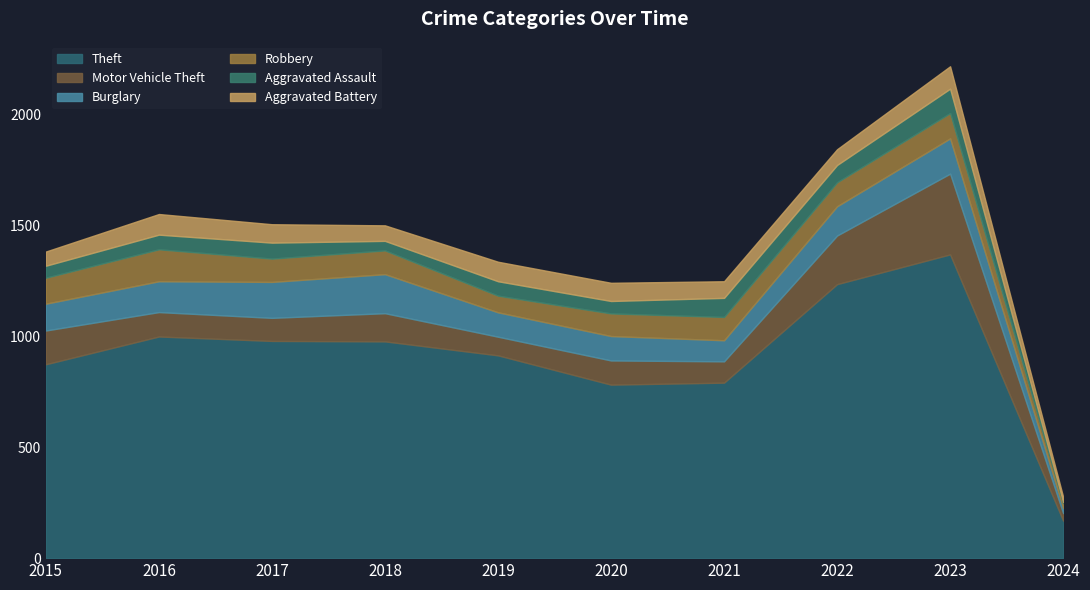

What is the sum of all Theft values?

9089